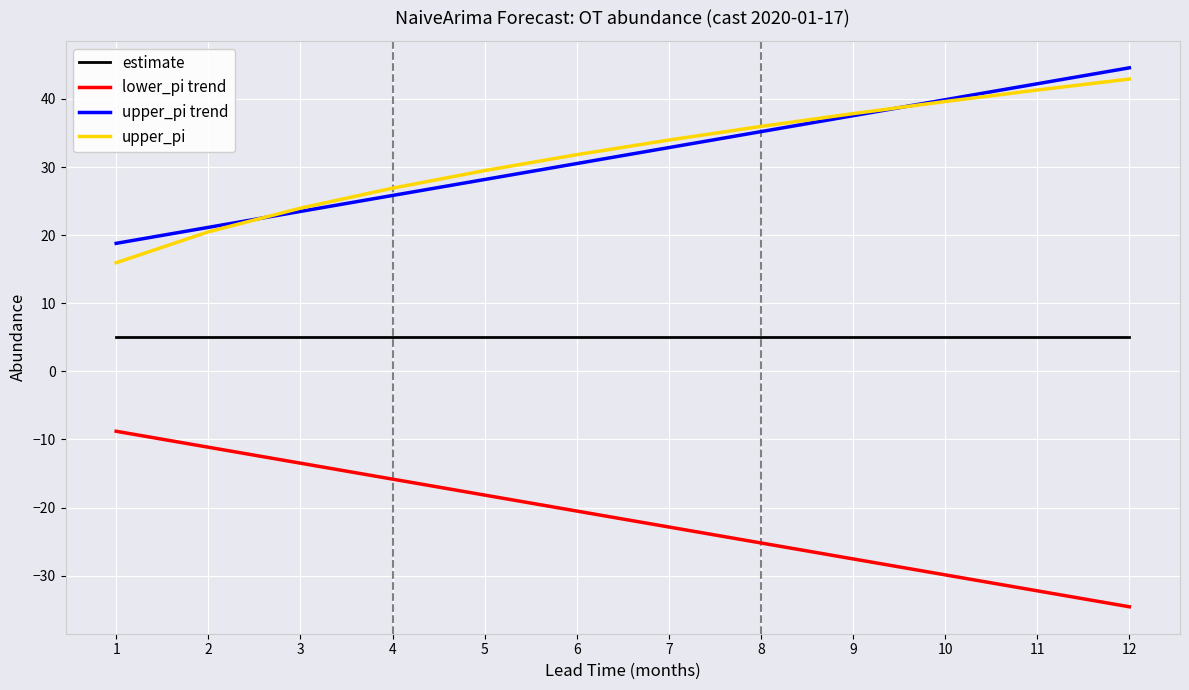

What is the total value across all series at 8?

51.0